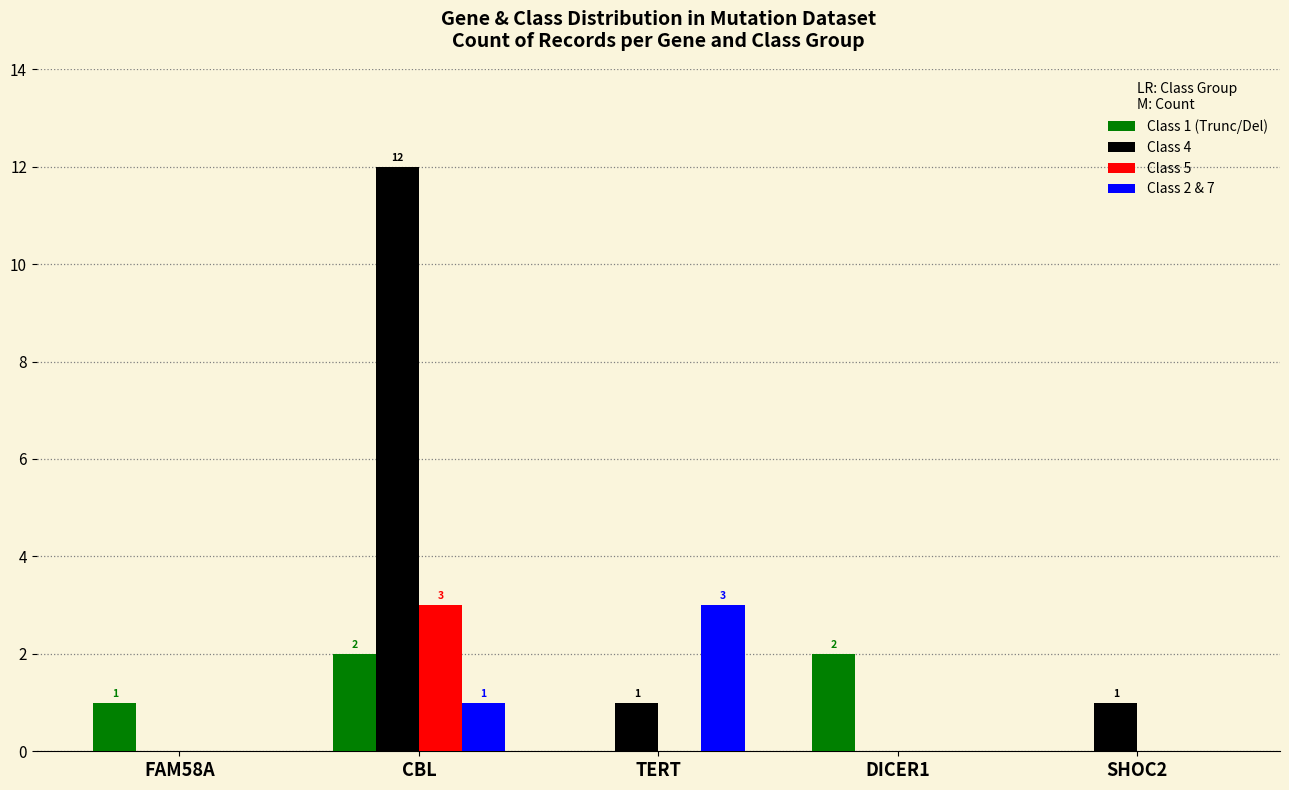

The Class 5 series shows -1 at FAM58A. True or false?

False